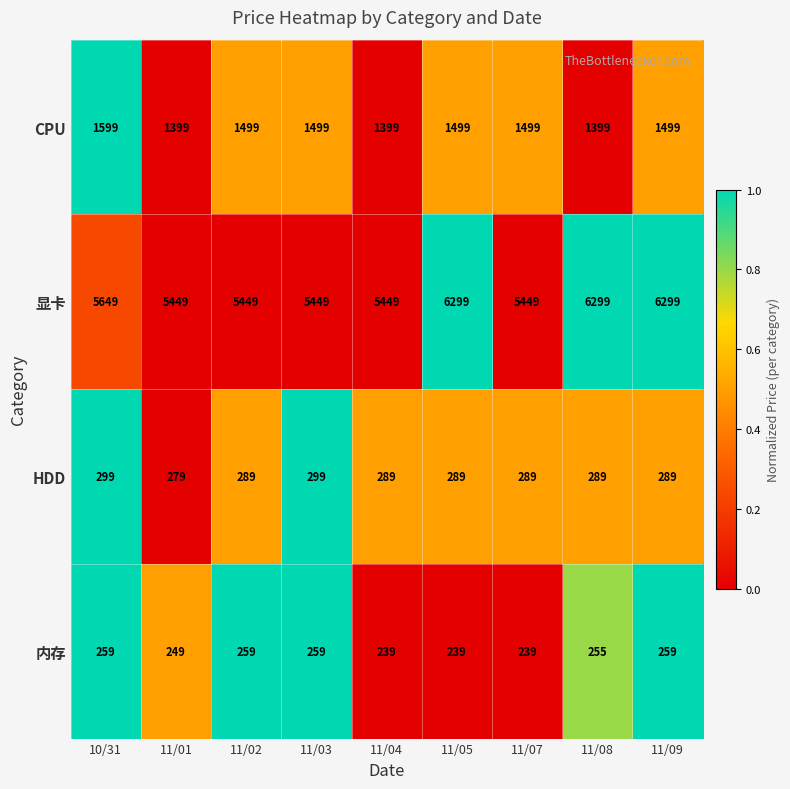

At which category is the sum across all series the highest?

11/09